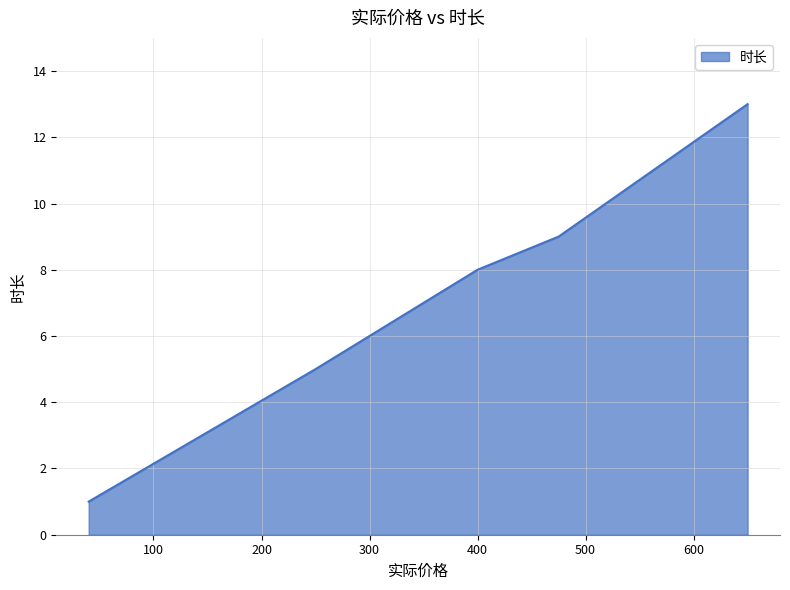

What is the value of the 4th point from the left?

5